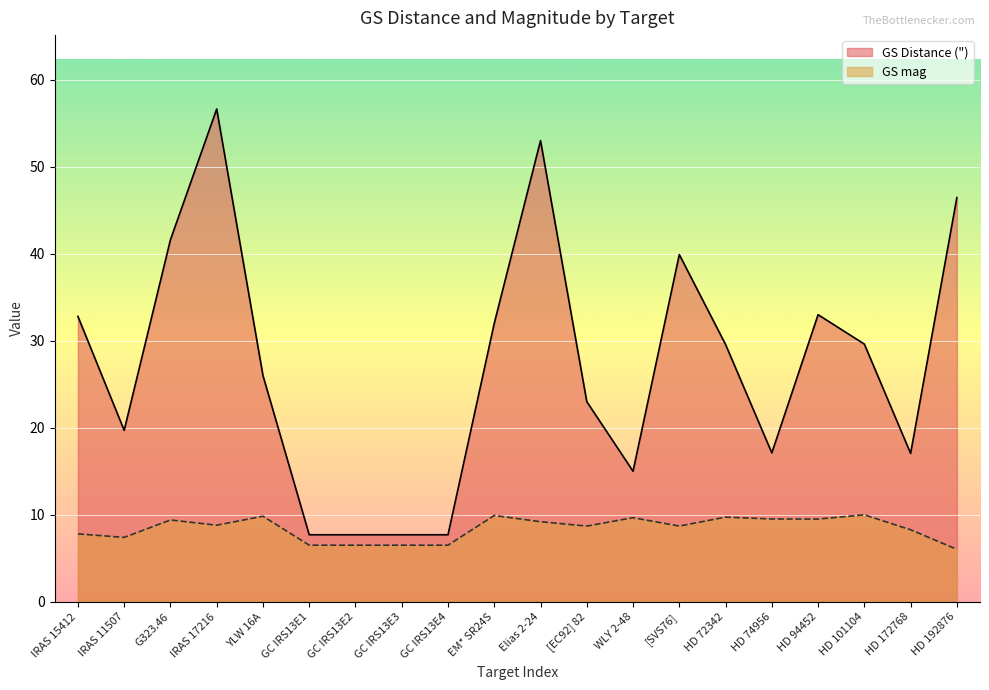

What is the difference between the second highest and minimum values in the GS mag series?

3.9